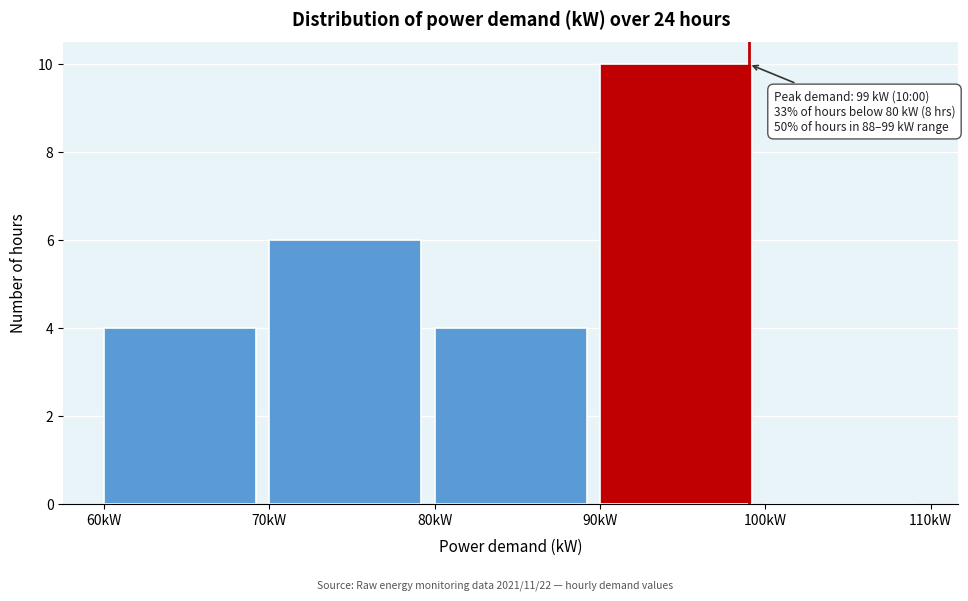

Which range on the x-axis has the tallest bar?

90 to 100